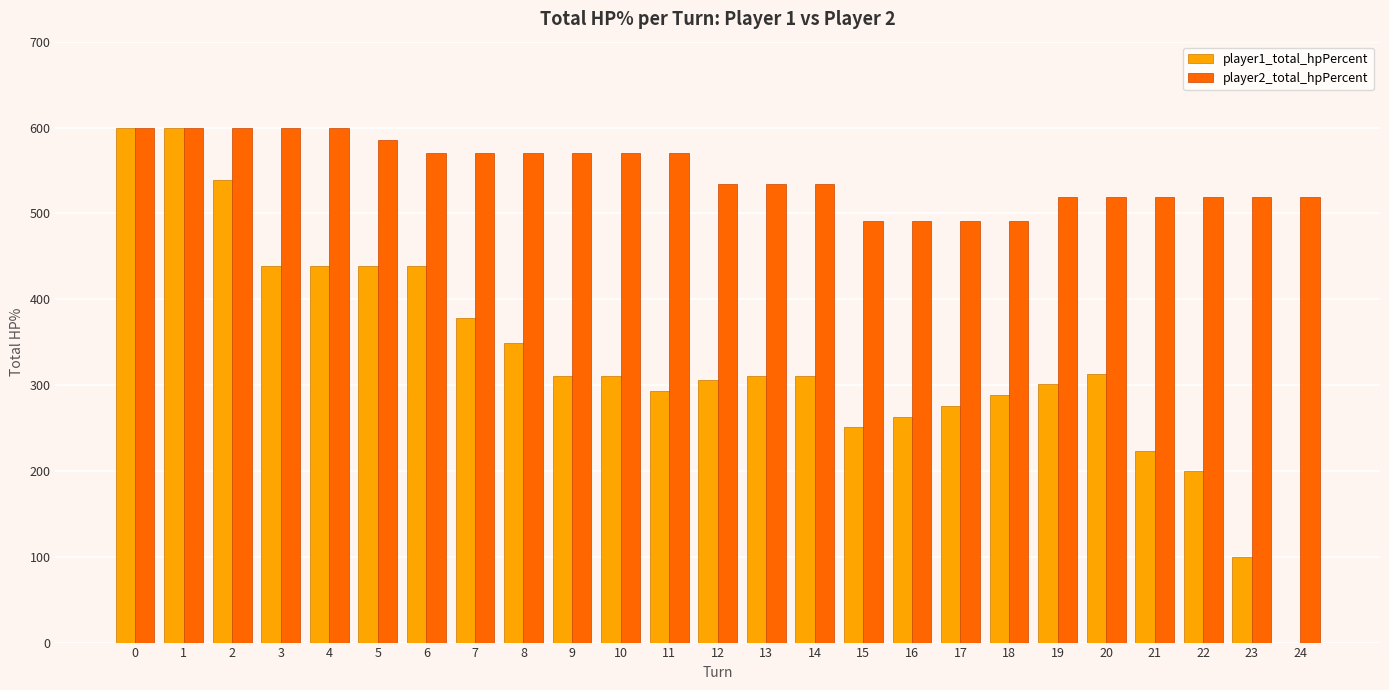

Reading left to right, what are all the values shown in this chart?

player1_total_hpPercent: 600	600	539	439	439	439	439	378	349	310	310	293	306	310	310	251	263	276	288	301	313	223	200	100	0
player2_total_hpPercent: 600	600	600	600	600	585	570	570	570	570	570	570	534	534	534	491	491	491	491	519	519	519	519	519	519